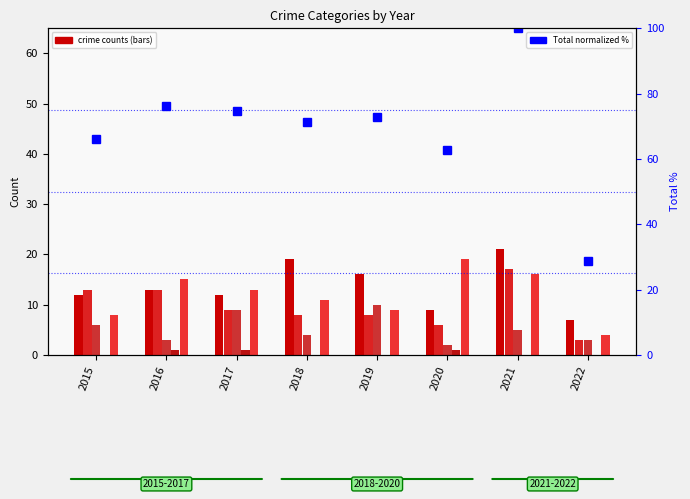

What is the value of the Aggravated Battery bar at the 8th from the left?

3.0